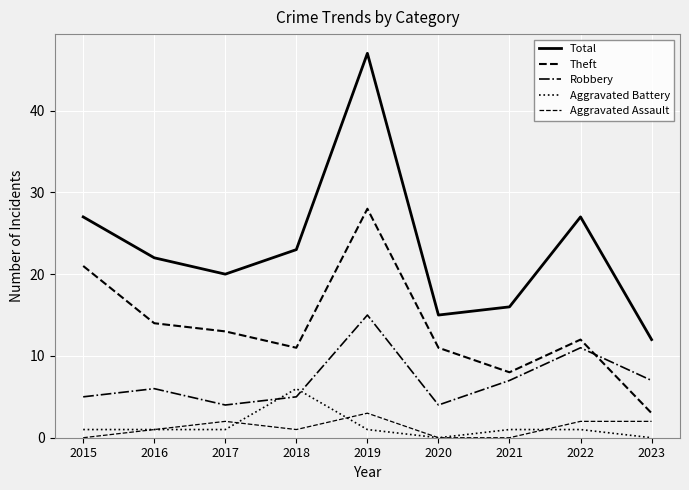

What is the spread (max minus min) of values at 2017?

19